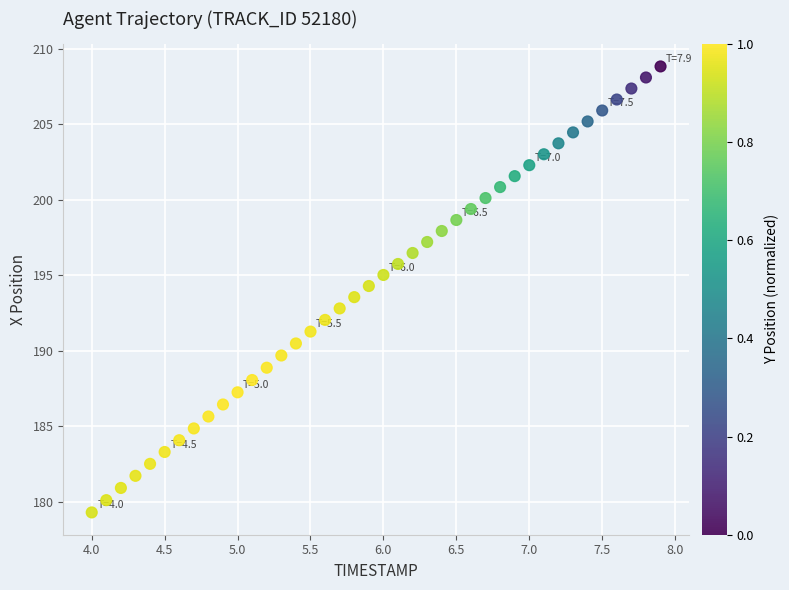

What is the range of X values (max minus min)?

3.9